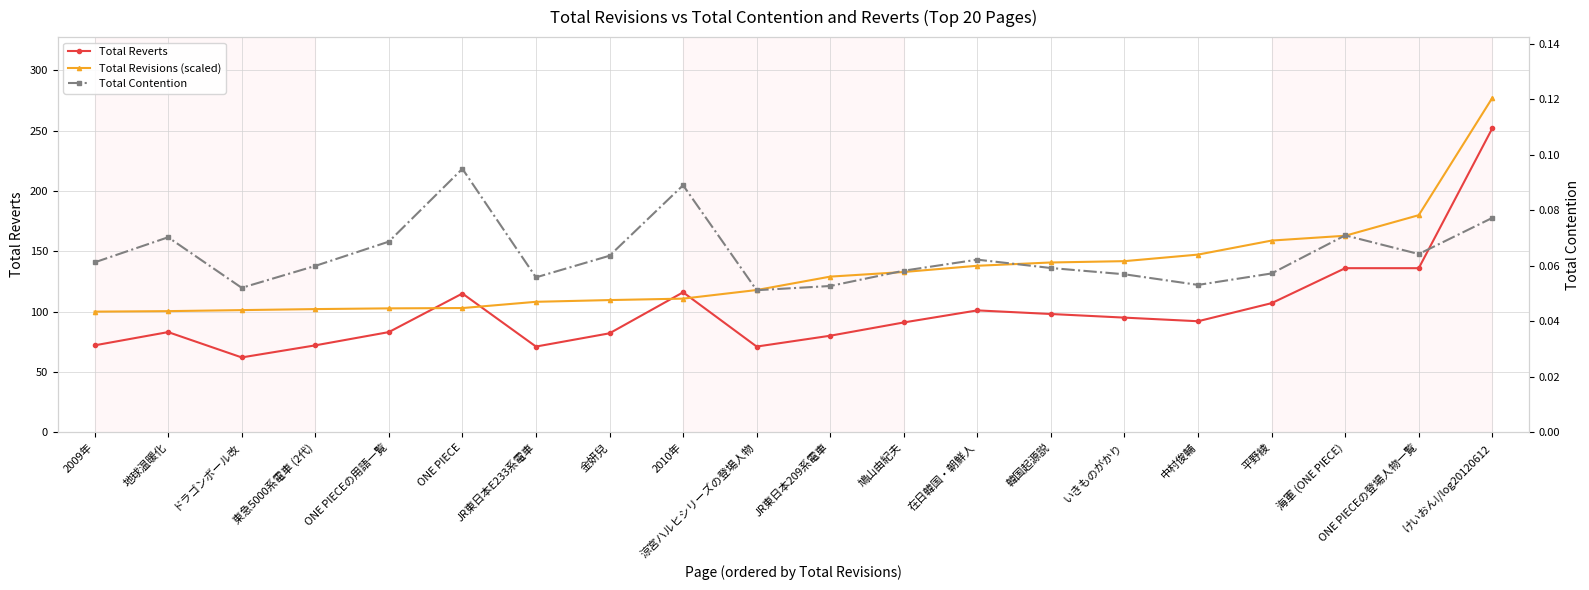

What is the label of the 20th point from the right?

2009年